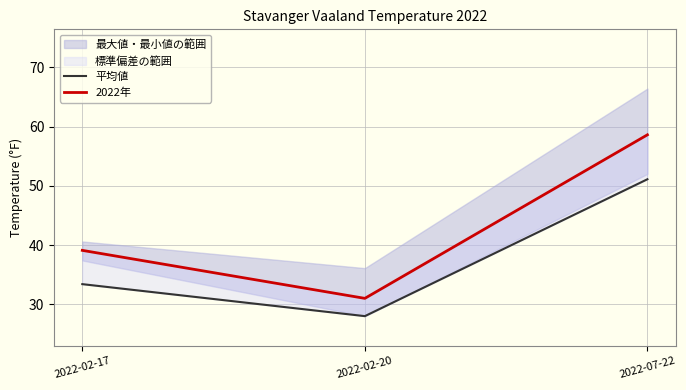

Which series has the widest spread of values?

2022年